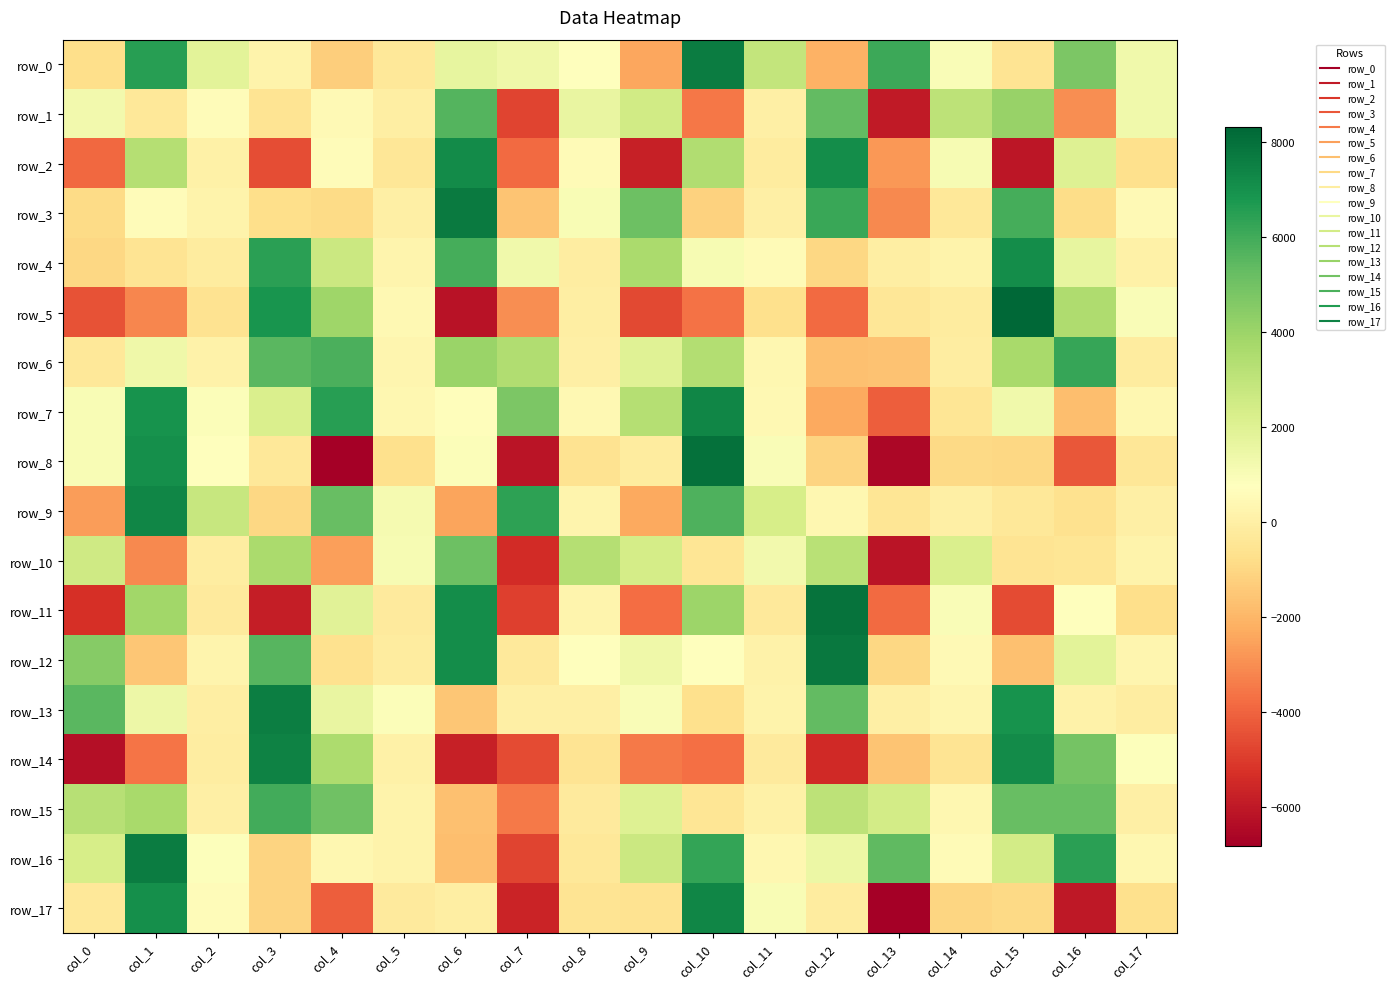

What is the highest value of the row_10 series?

5105.7